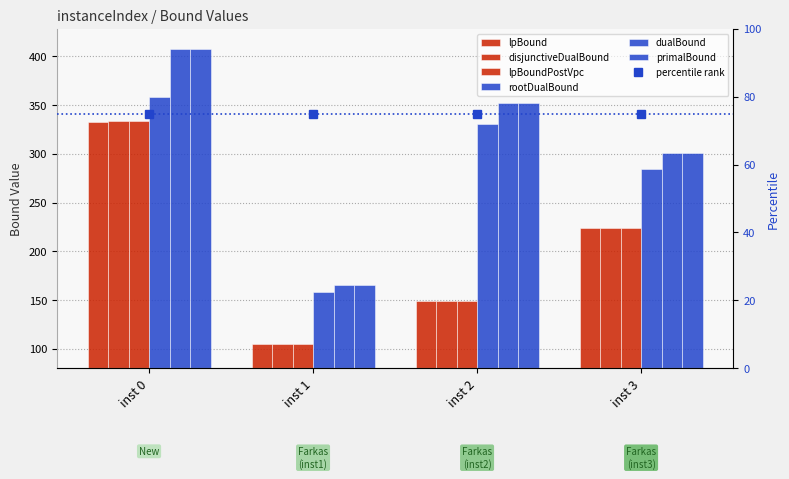

The value of rootDualBound at inst 1 is 158.6. True or false?

True